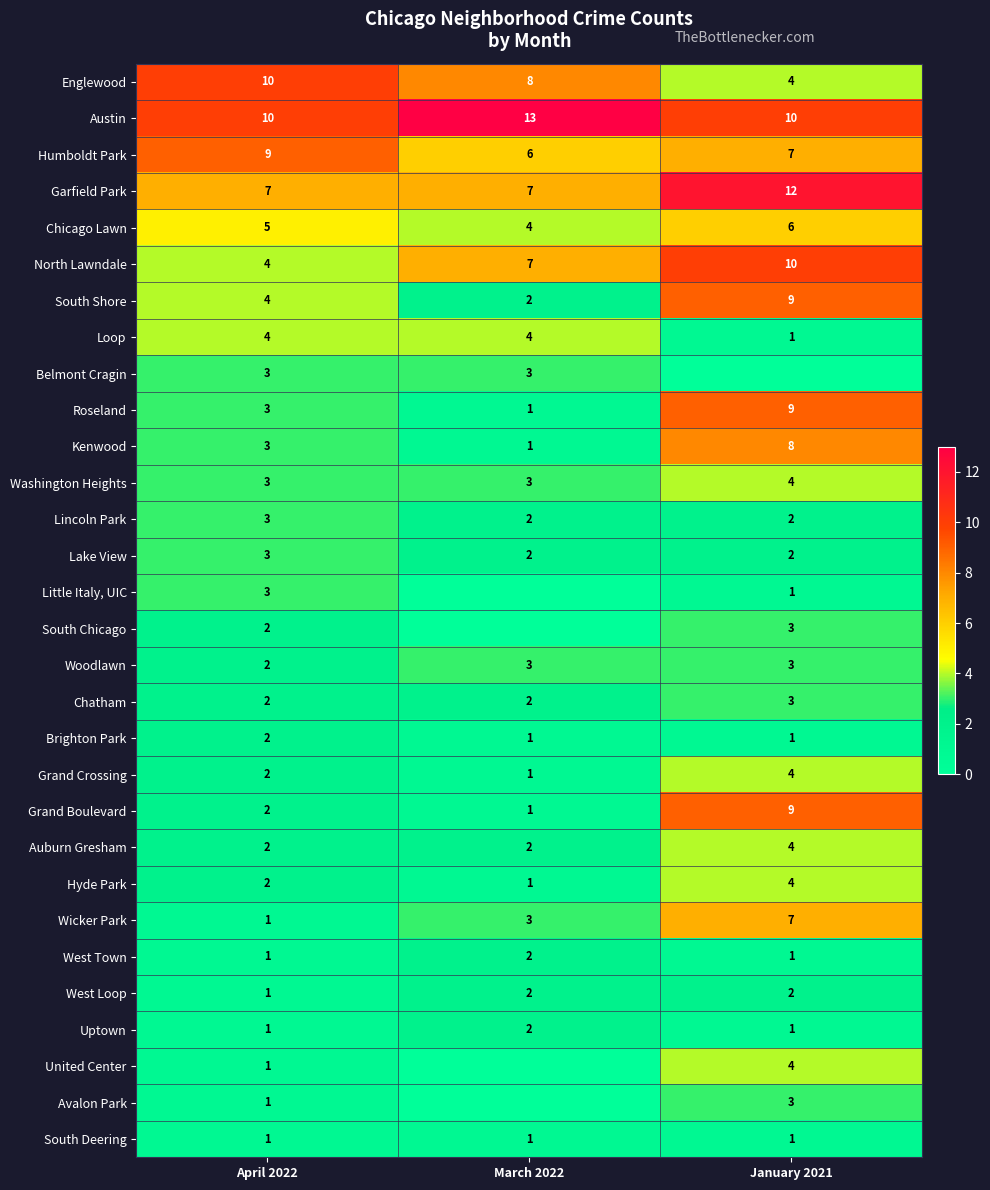

What is the approximate value of Humboldt Park at April 2022?

9